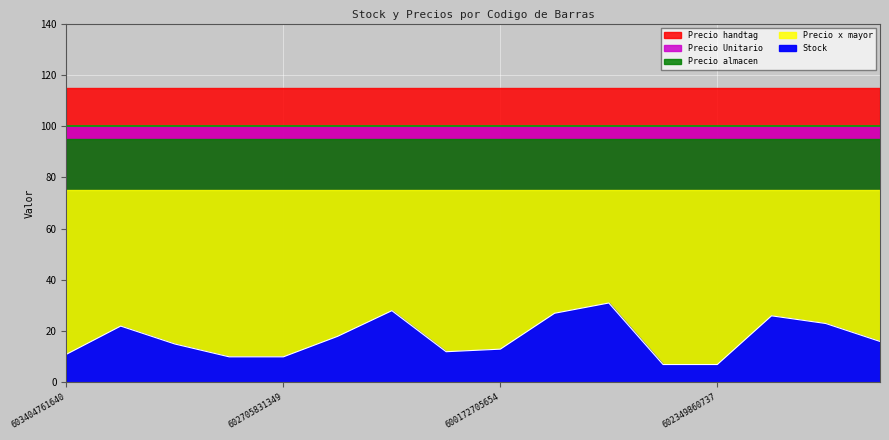

True or false: Precio almacen and Precio Unitario intersect in this chart.

False